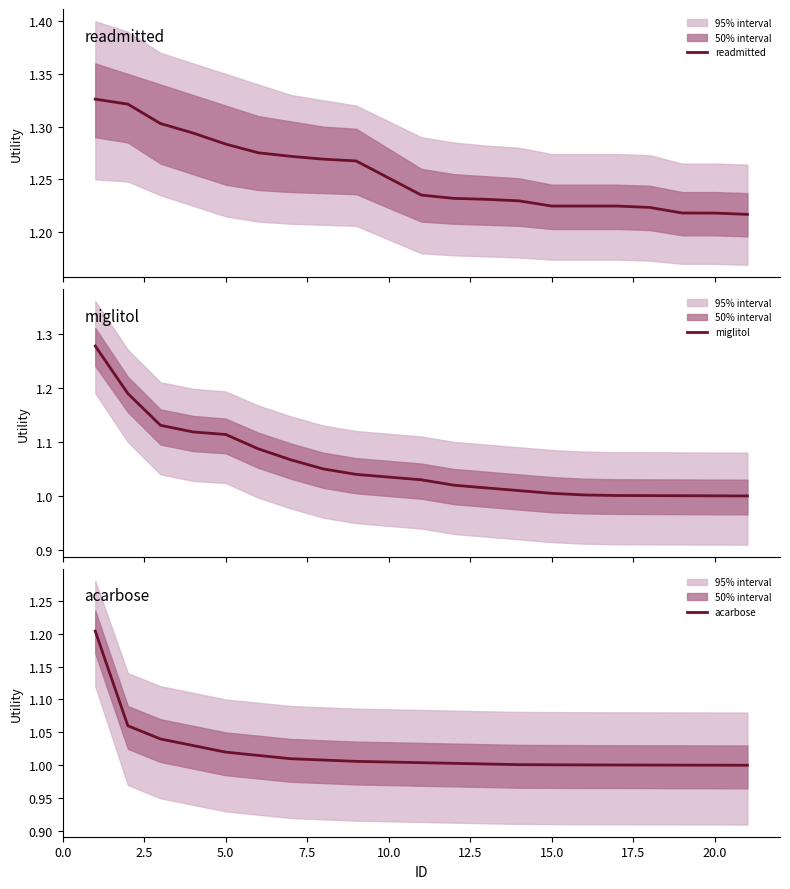

True or false: miglitol and readmitted intersect in this chart.

False